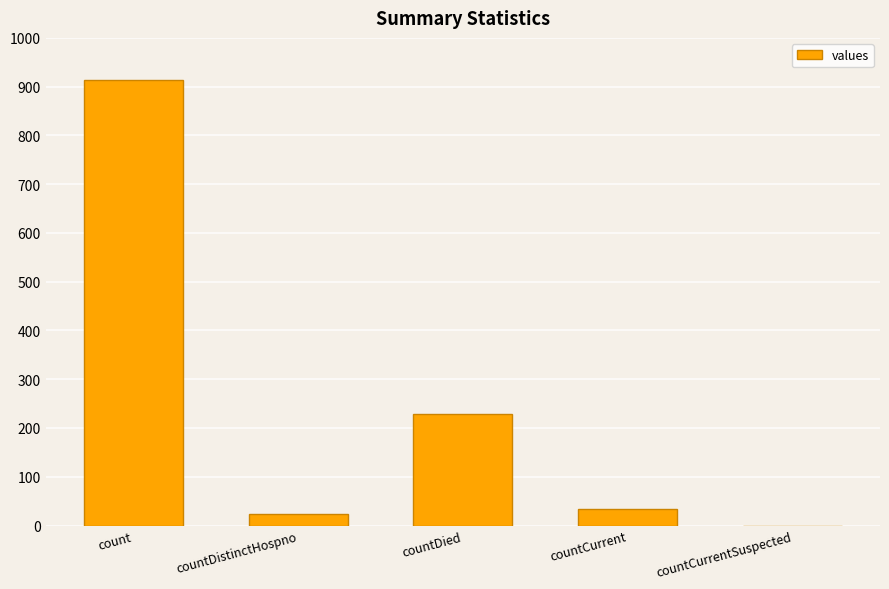

What value does the data have at countDistinctHospno?

23